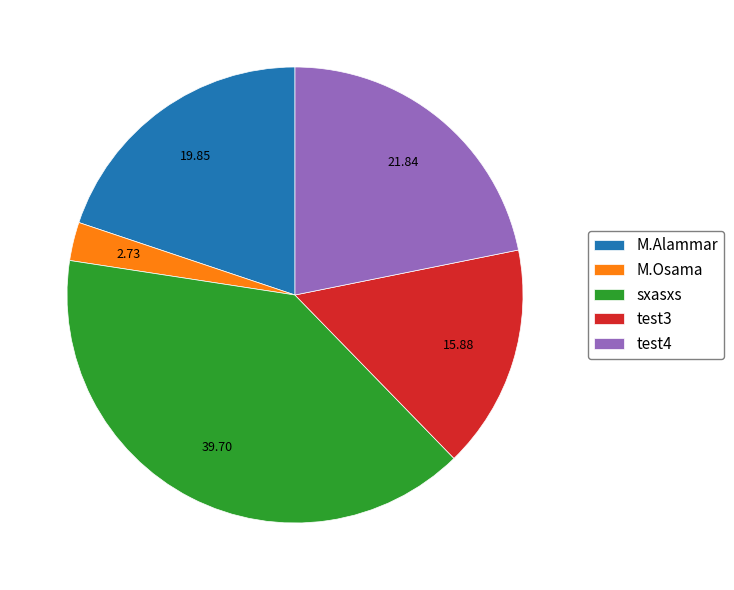

The test3 slice represents 16% of the pie. True or false?

True